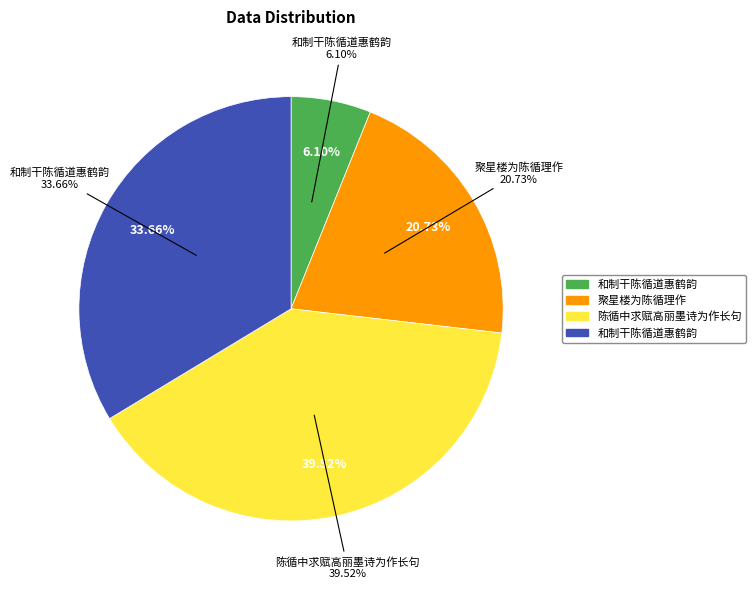

How many slices are in this pie chart?

4